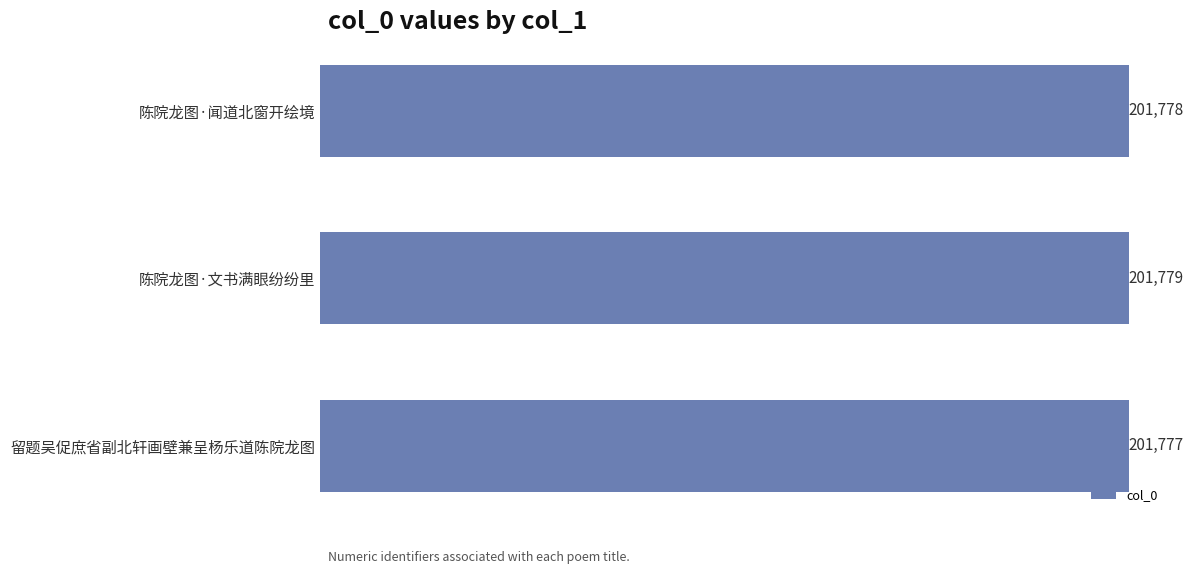

Reading bottom to top, extract all data points from this chart.

201777	201779	201778